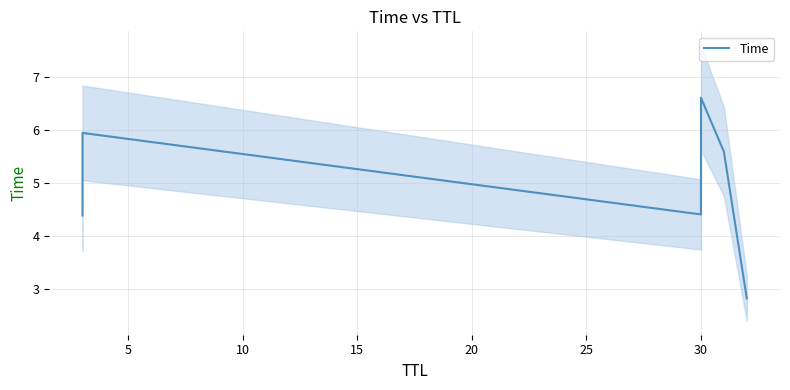

How many data points are less than 5?

3